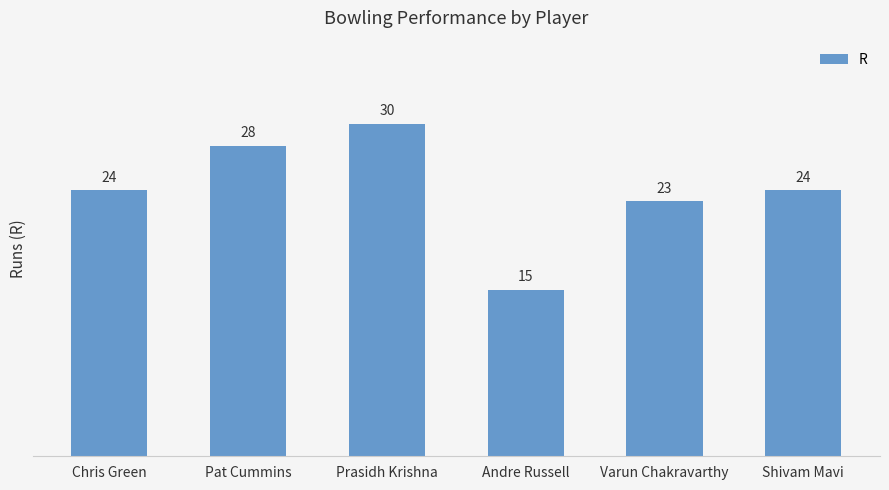

The chart shows a value of 12 at Prasidh Krishna. True or false?

False